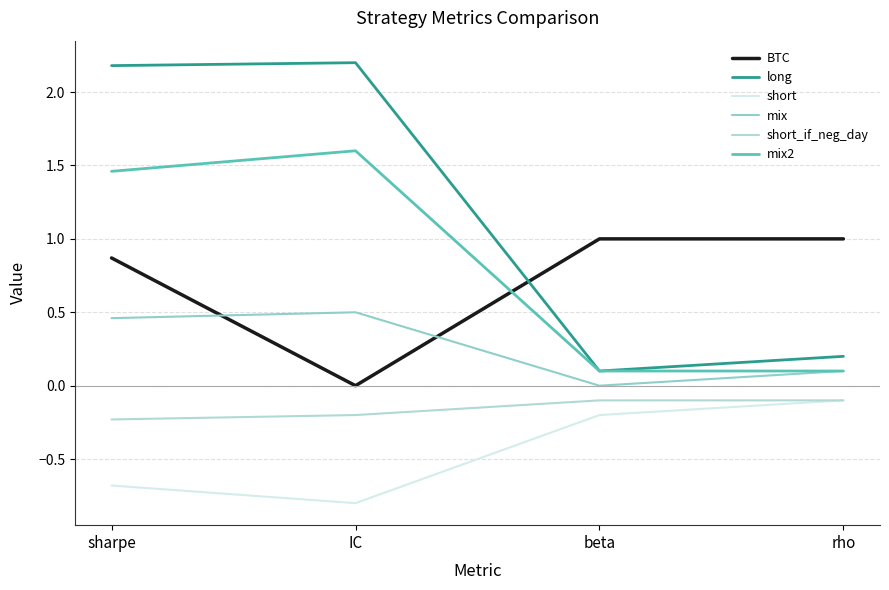

True or false: short and mix intersect in this chart.

False